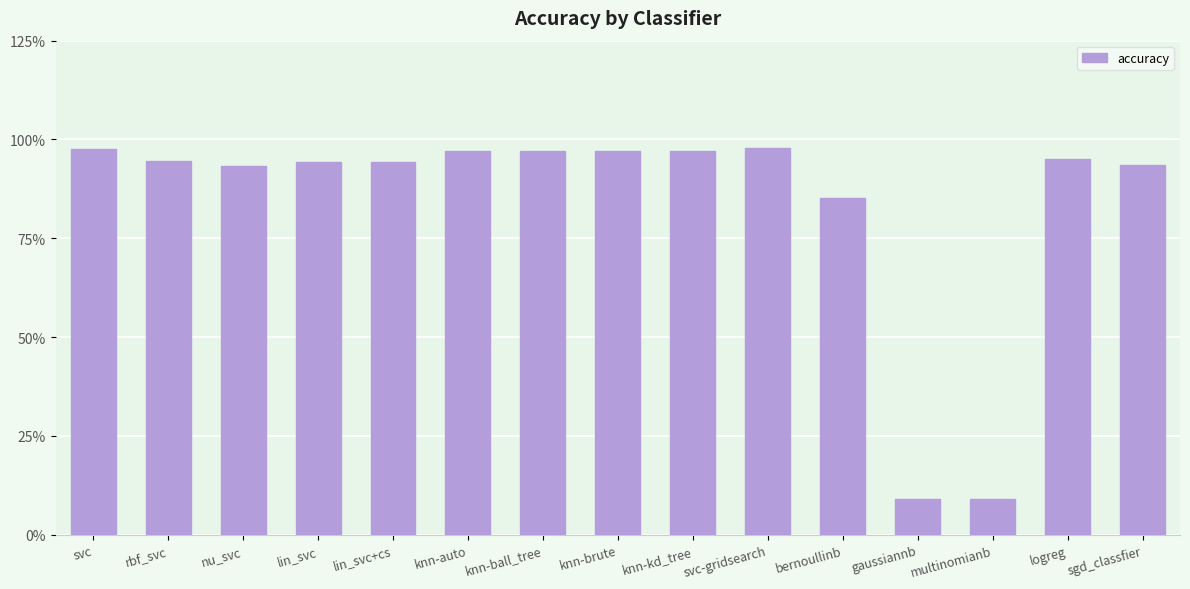

Are the bars horizontal?

No